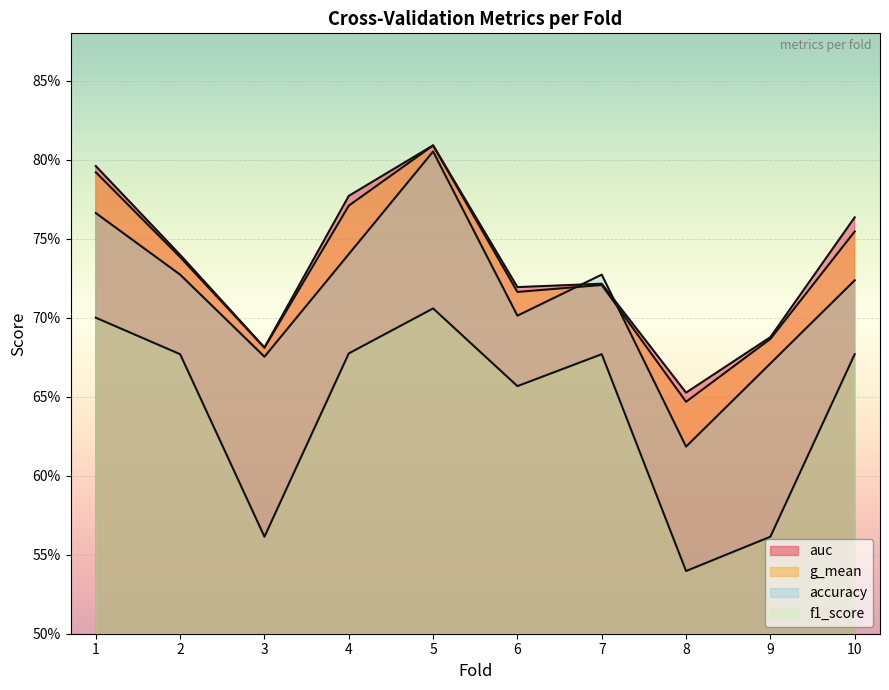

How many times do auc and accuracy cross each other?

2